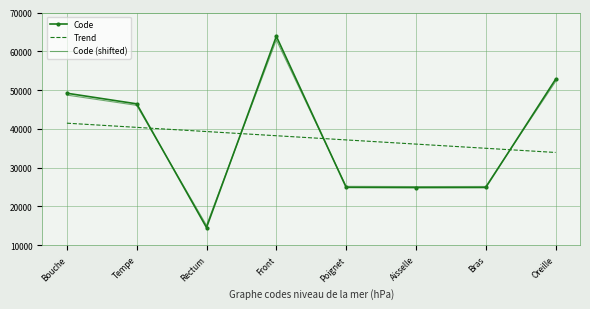

What is the minimum value for Code?

14544.0